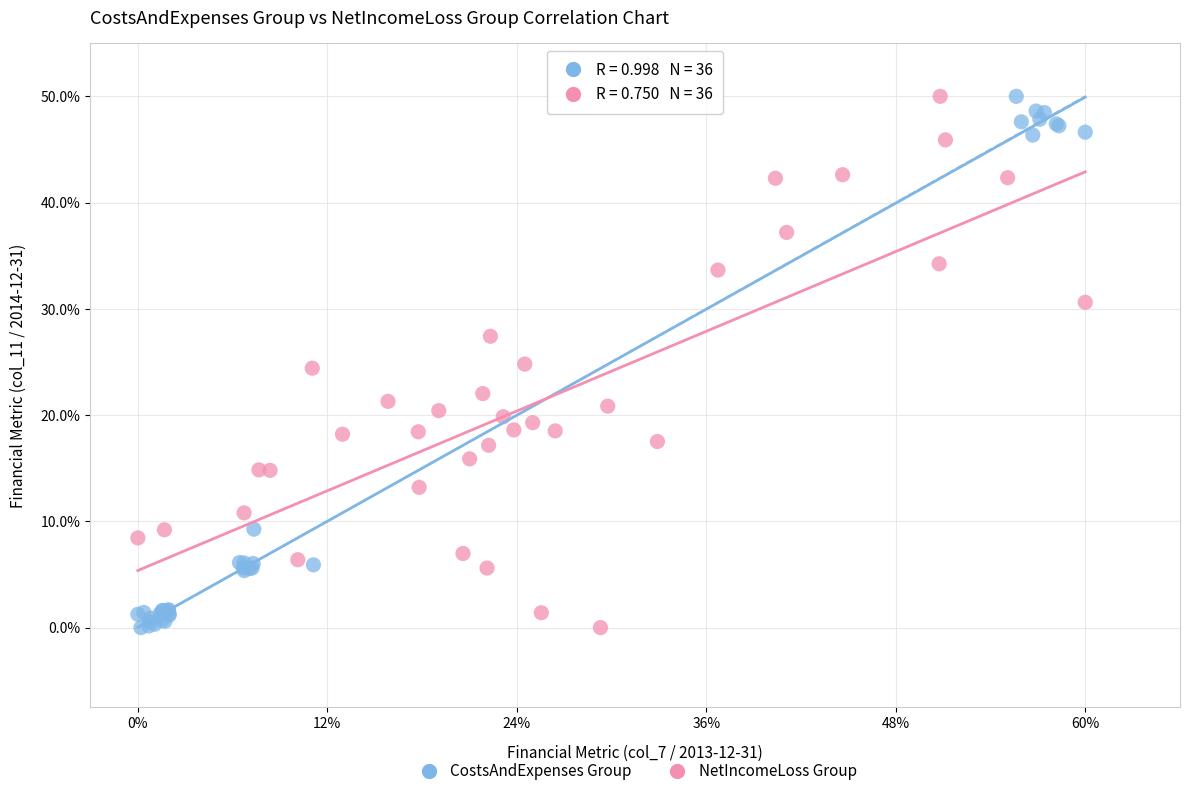

What are all the series names shown in the legend?

CostsAndExpenses Group, NetIncomeLoss Group